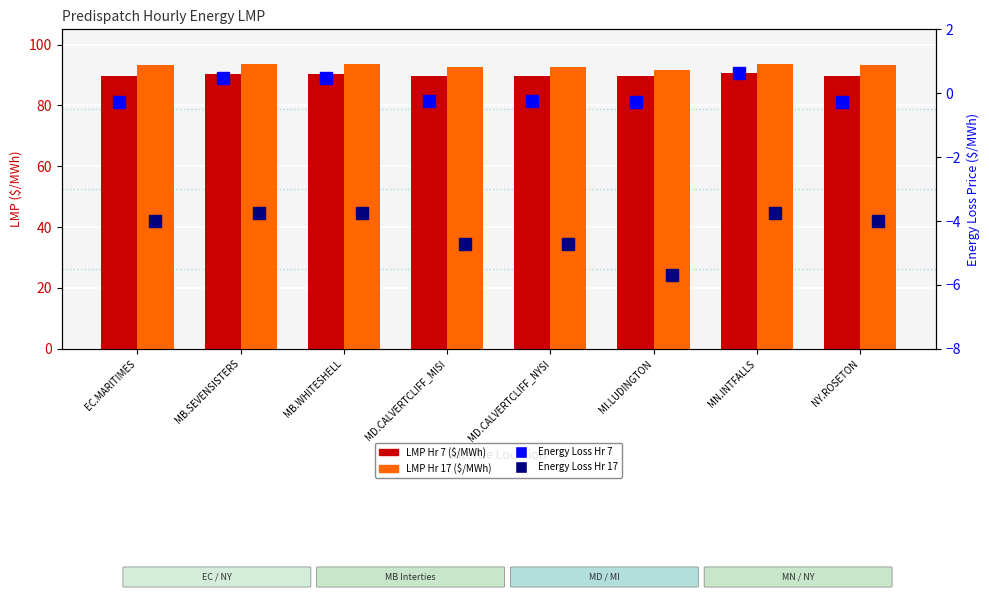

Rank the series at MN.INTFALLS from lowest to highest value.

Energy Loss Hr 17 ($/MWh), Energy Loss Hr 7 ($/MWh), LMP Hr 7 ($/MWh), LMP Hr 17 ($/MWh)